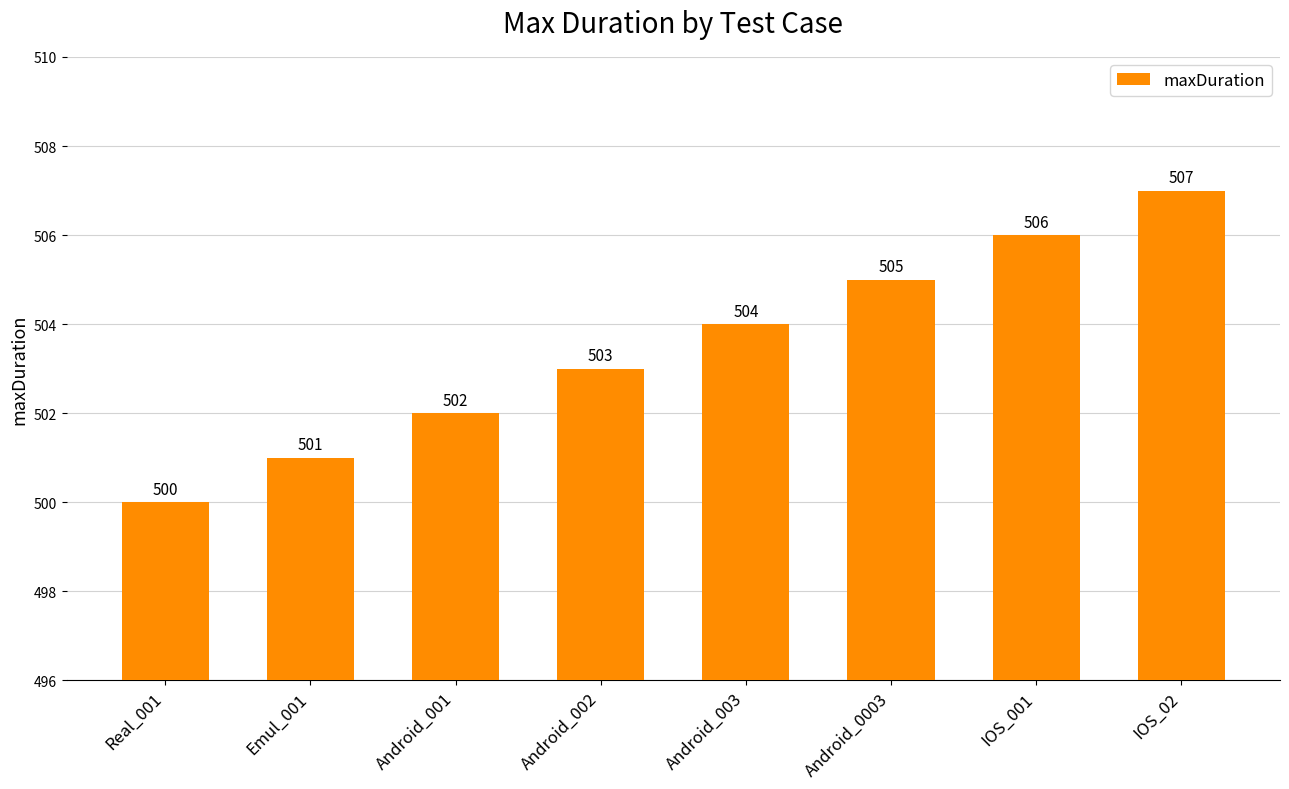

What is the sum of all values?

4028